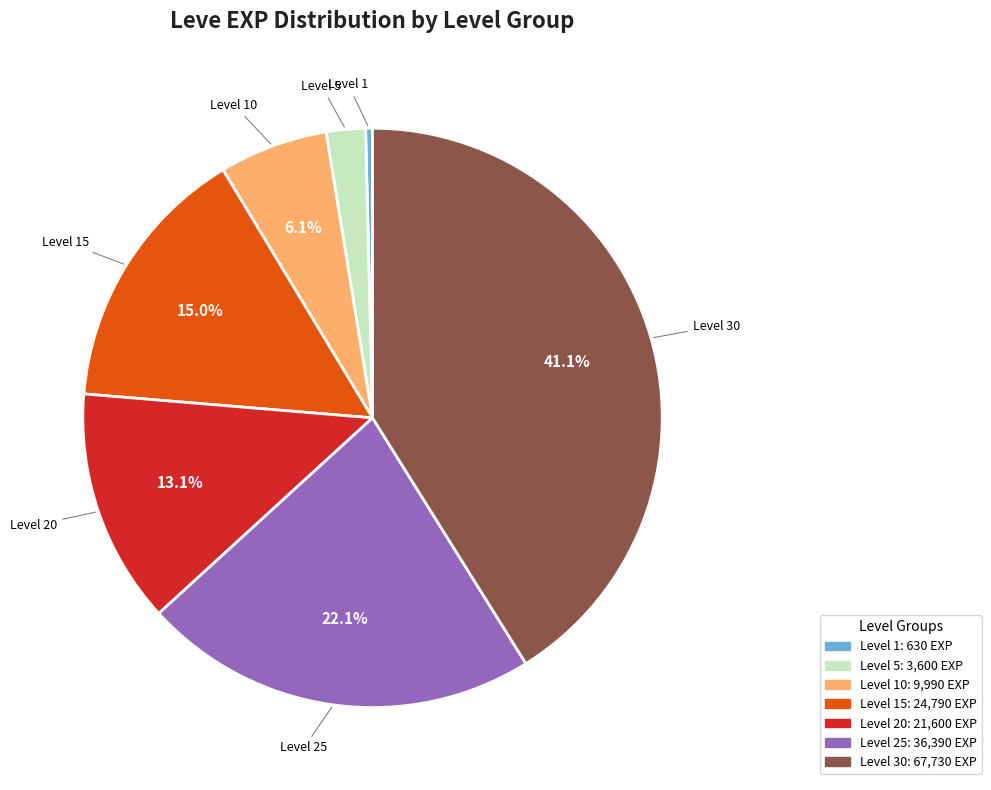

Is it true that Level 30 is 52% of the pie?

False